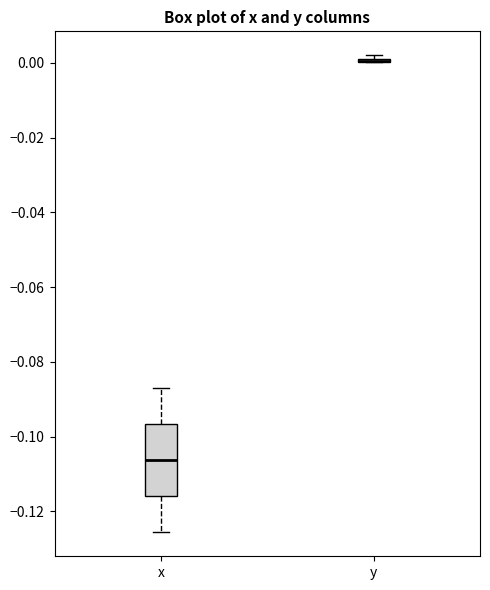

Which box is the tallest, from its lower edge to its upper edge?

x